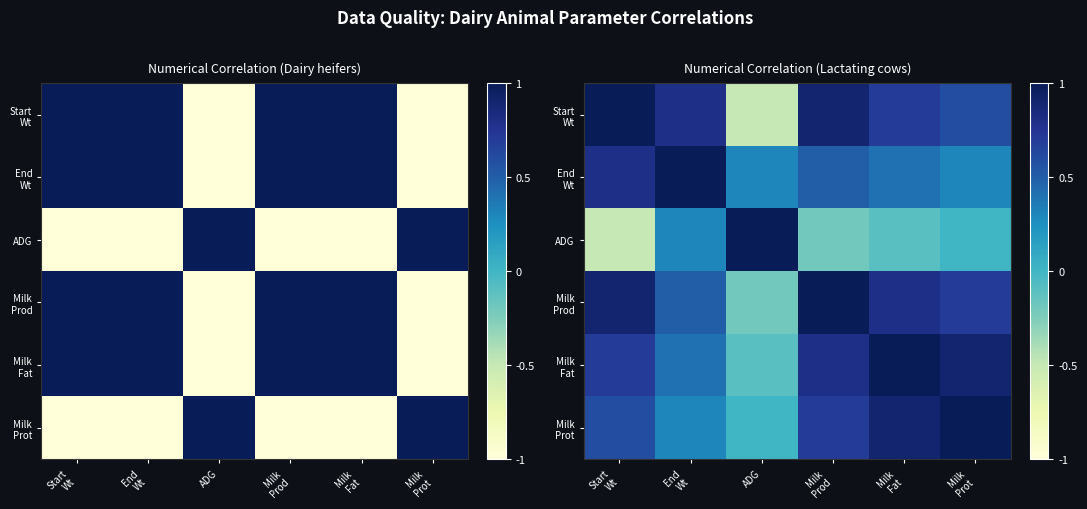

True or false: Milk Prot has a value of 1.5 at Milk Prot.

False